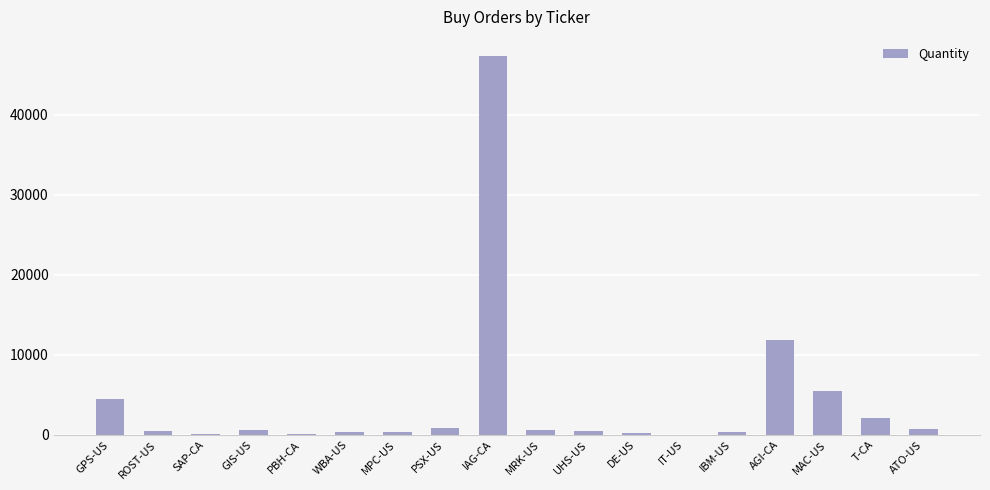

Where is the data nearest to the value 23692?

AGI-CA